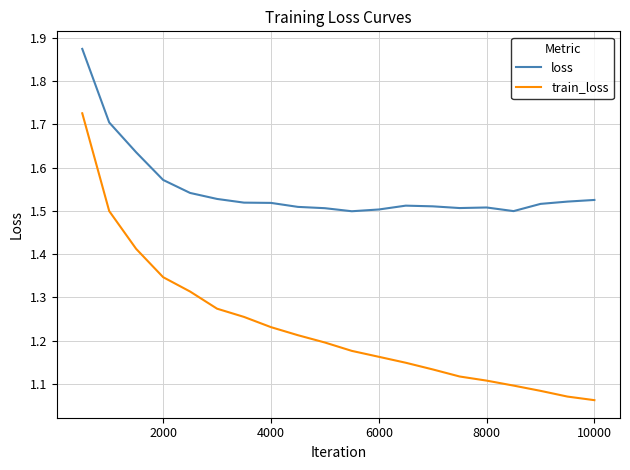

How many lines are shown in the chart?

2